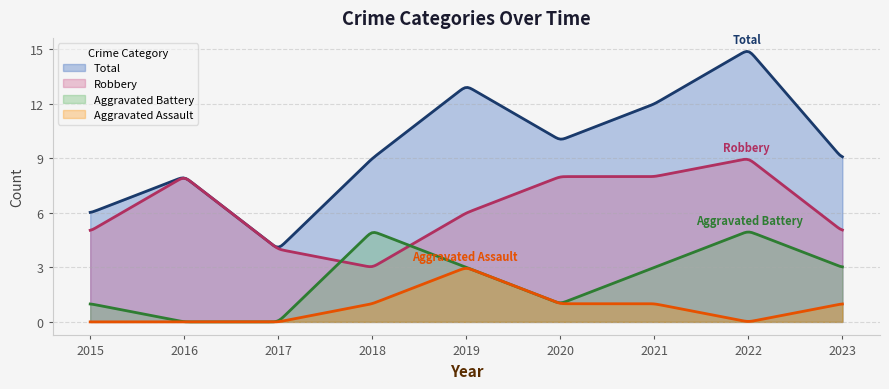

Is it true that Robbery equals 8 at 2021?

True